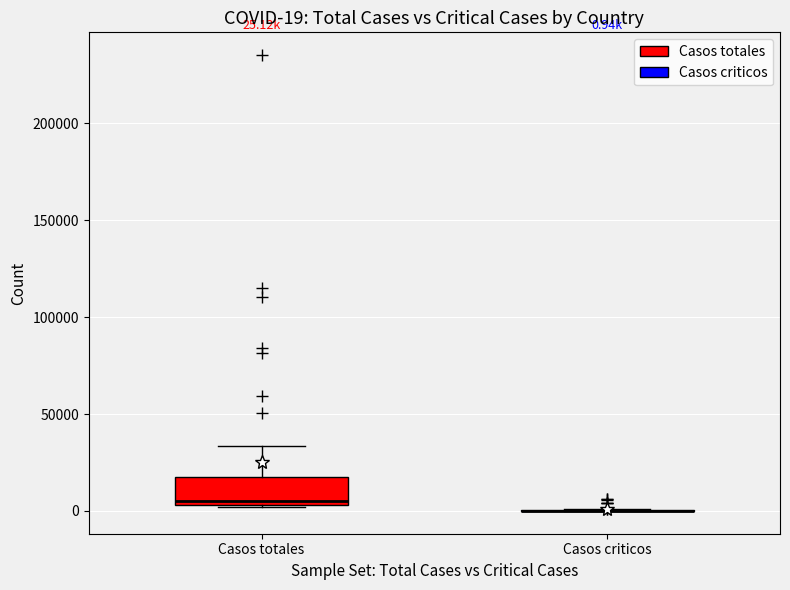

Which box is the tallest, from its lower edge to its upper edge?

Casos totales